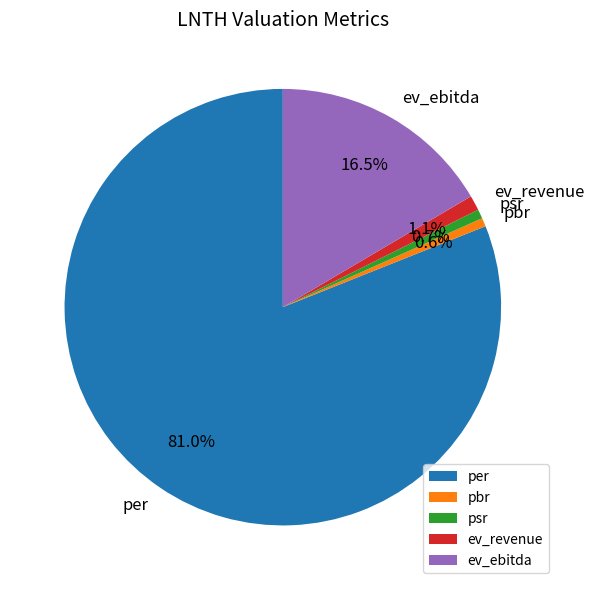

Which slice is the largest?

per